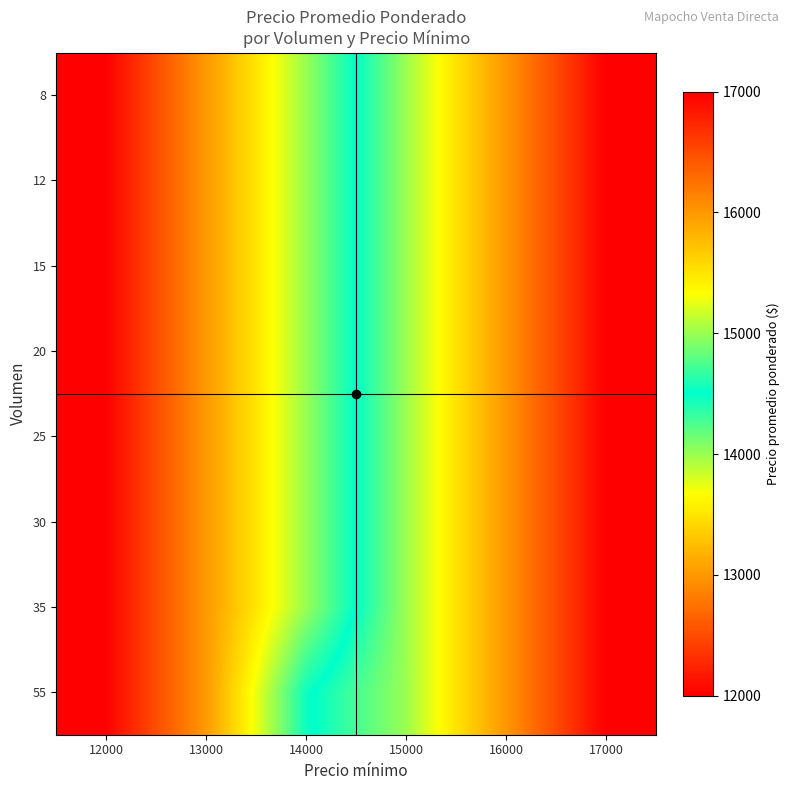

Which has a higher value, 14000 or 16000?

16000